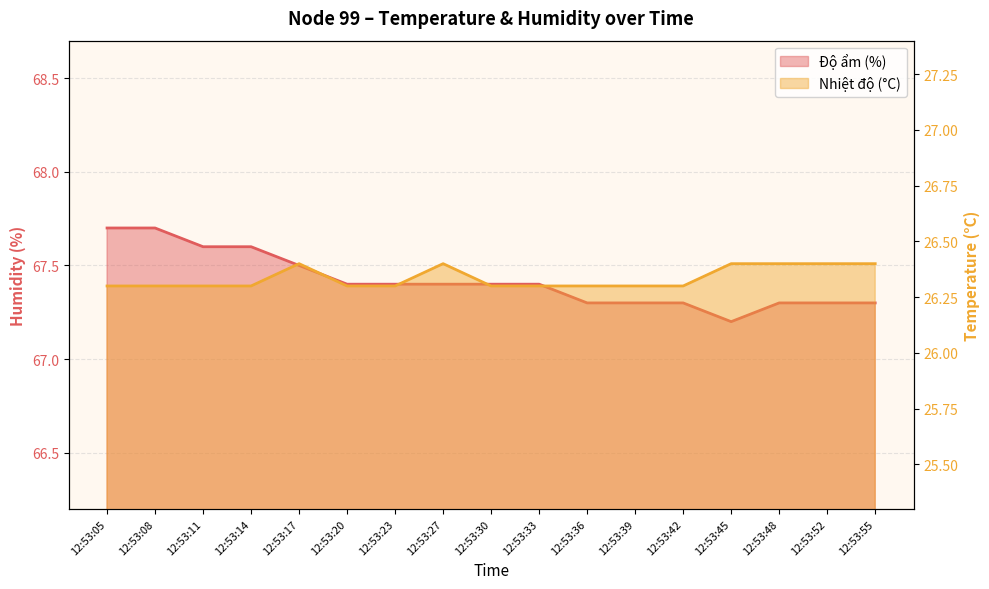

Which series changed the most between 12:53:30 and 12:53:52?

Độ ẩm (%) line